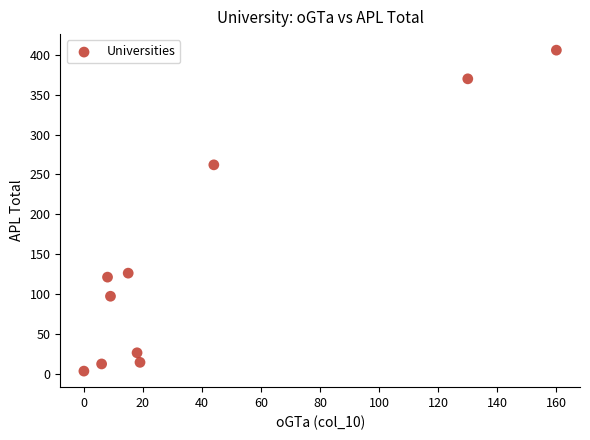

What Y value in the scatter plot is closest to 204?

262